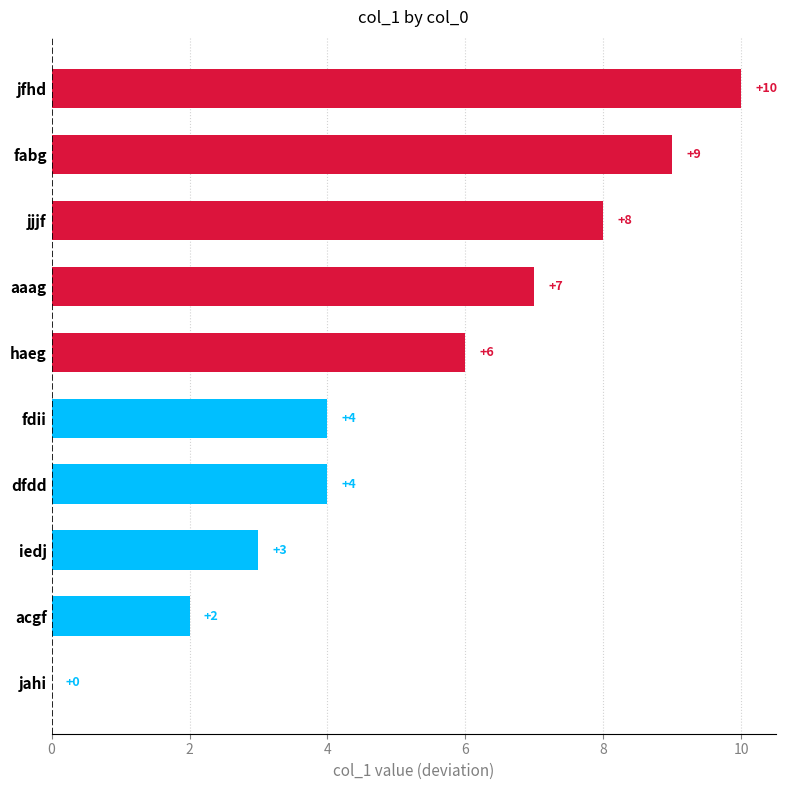

True or false: the data shows 4 at dfdd.

True